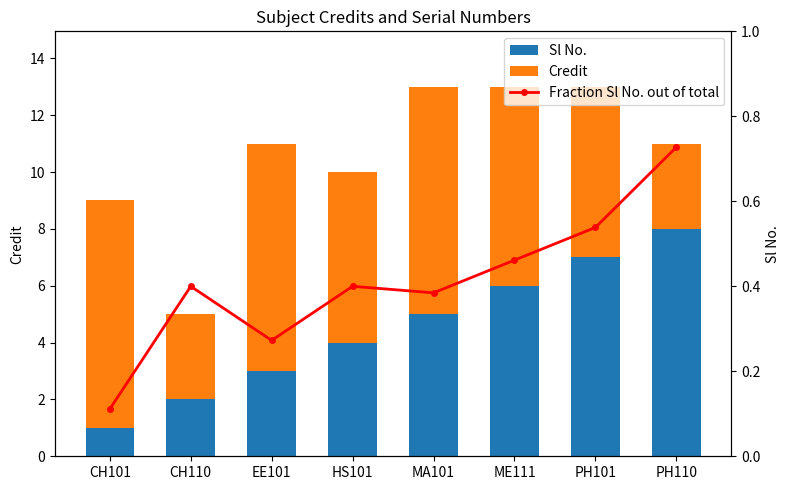

Rank the categories by Fraction Sl No. out of total value from lowest to highest.

CH101, EE101, MA101, CH110, HS101, ME111, PH101, PH110